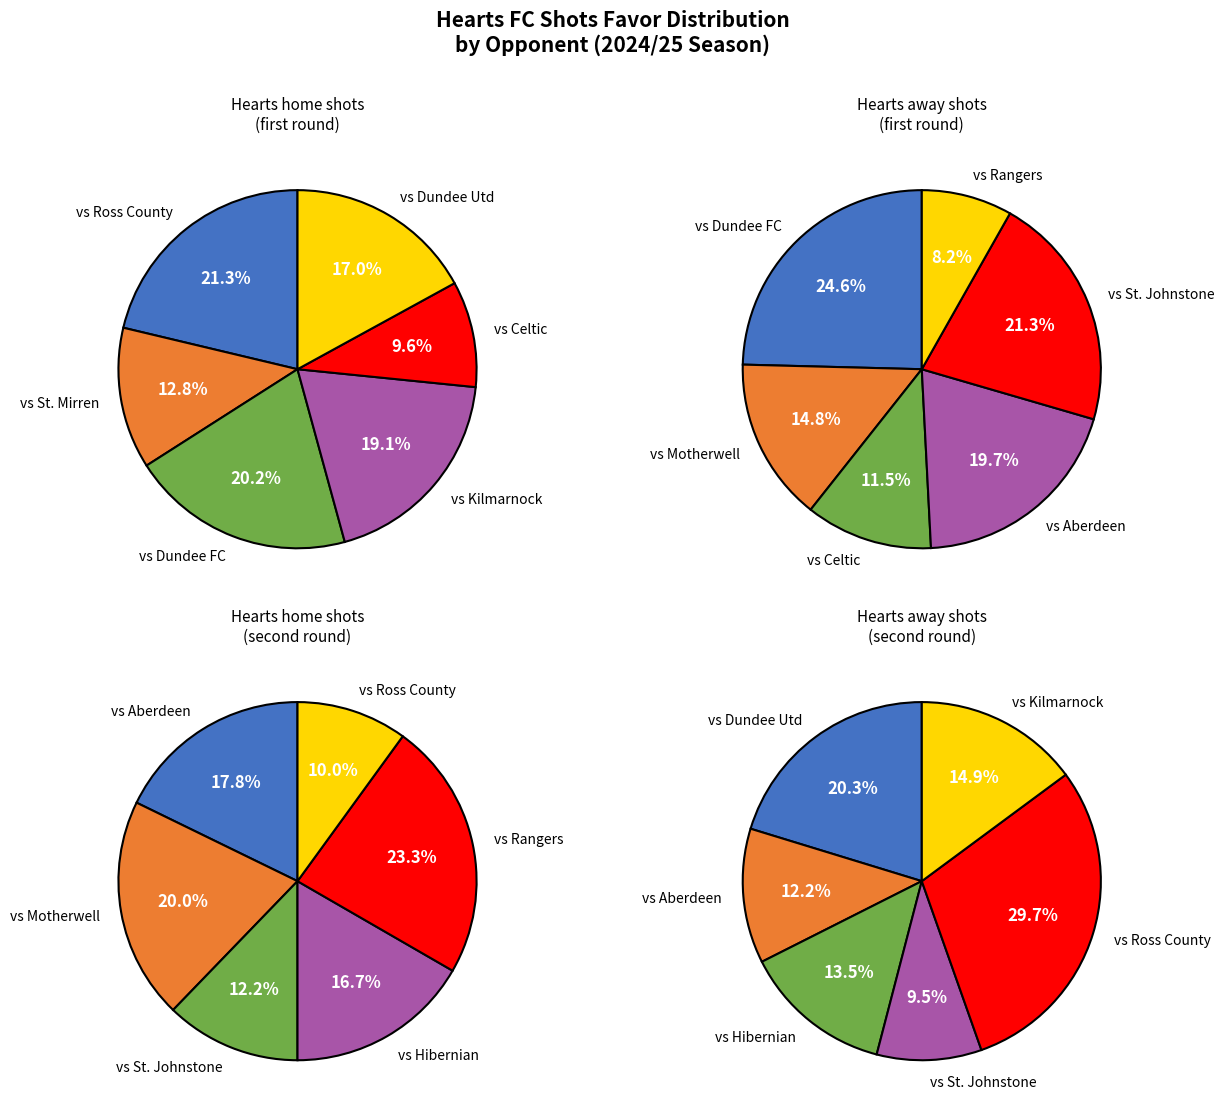

To the nearest percent, what portion does 12 represent?

5%